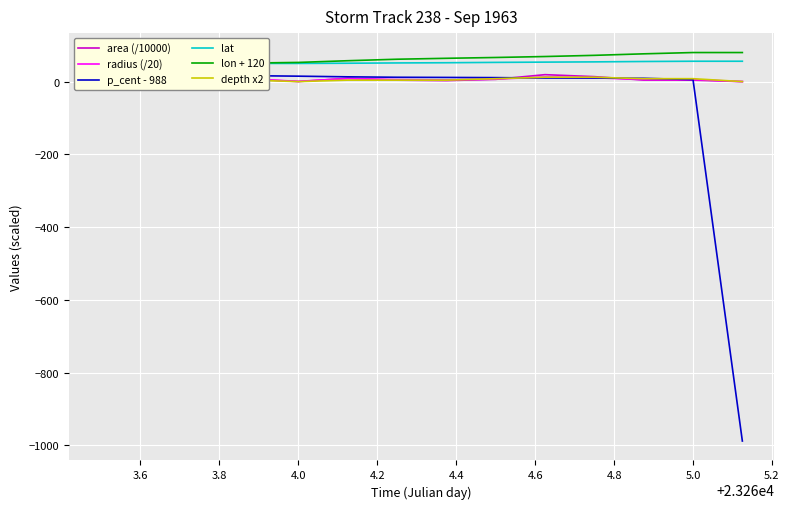

Reading right to left, what are all the values shown in this chart?

area (/10000): 0.0	4.0	4.2	13.6	19.1	6.1	2.7	3.9	9.0	0.1	6.9	12.9	16.6	11.5
radius (/20): 0.0	5.6	5.8	10.4	12.3	7.0	4.6	5.6	8.5	0.7	7.4	10.1	11.5	9.6
p_cent - 988: -988.0	5.4	9.1	9.8	9.8	10.9	11.4	11.9	13.1	14.9	16.3	16.9	17.2	17.2
lat: 55.9	55.9	55.2	54.2	53.5	52.8	51.8	51.3	50.5	50.0	50.0	49.7	49.7	49.9
lon + 120: 79.9	79.9	76.3	72.2	68.9	66.3	64.0	61.5	57.4	52.7	50.9	46.7	43.0	40.0
depth x2: 0.0	8.0	8.0	12.0	12.0	8.0	4.0	4.0	4.0	0.0	4.0	4.0	4.0	4.0